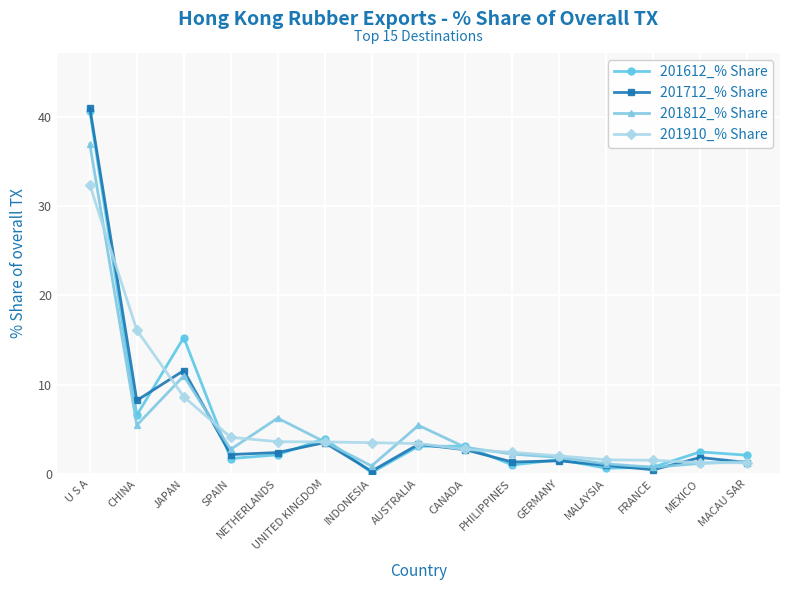

Where is 201712_% Share nearest to the value 20?

JAPAN